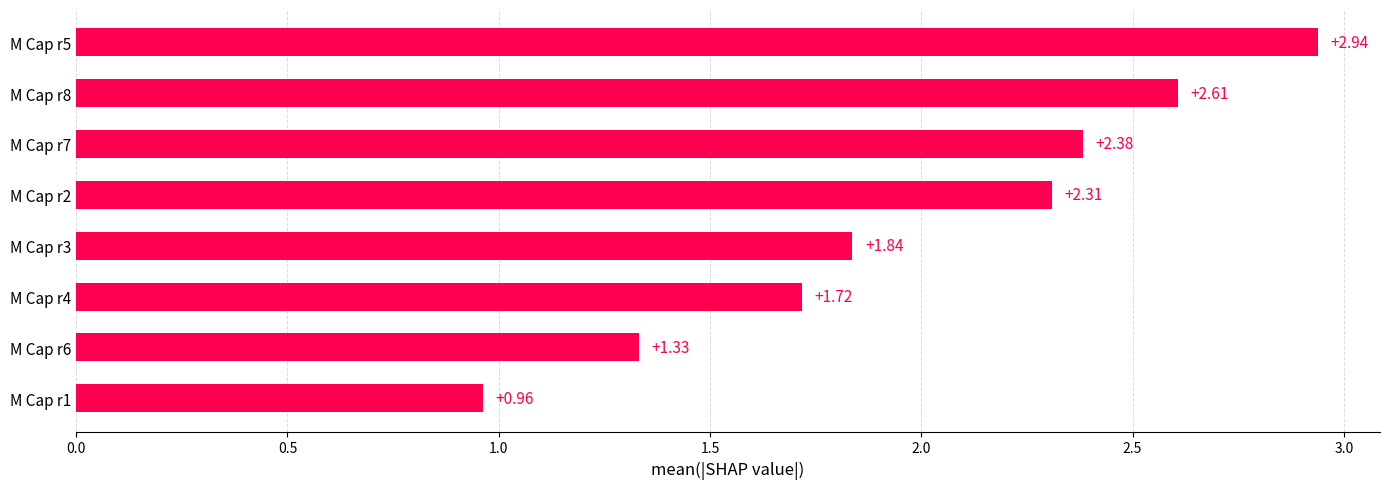

How many series are shown in this chart?

1